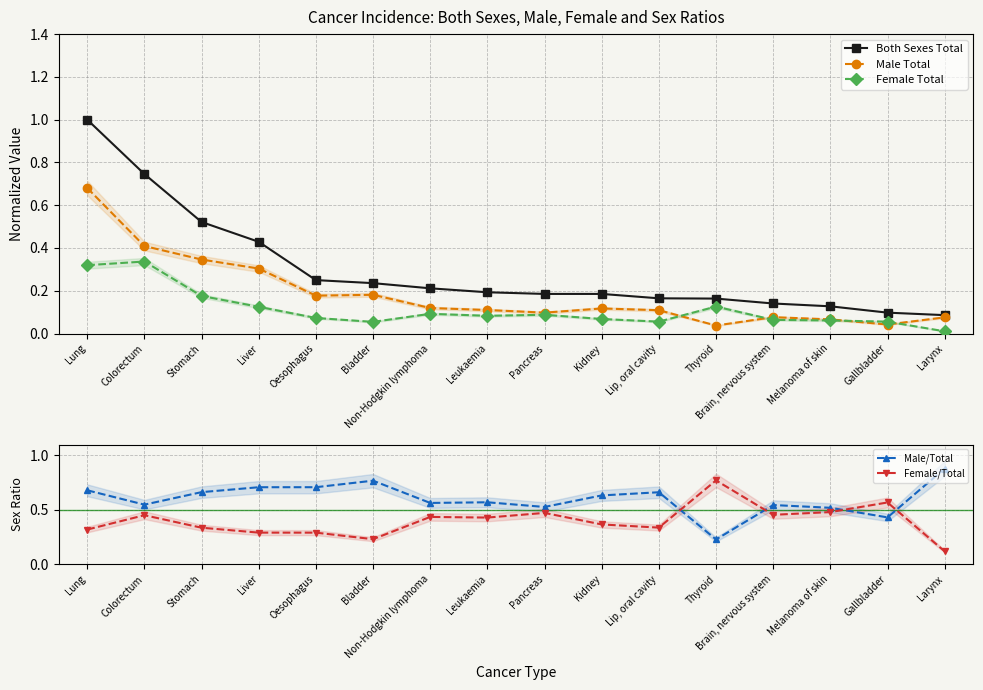

At how many categories does at least one series exceed 0?

16